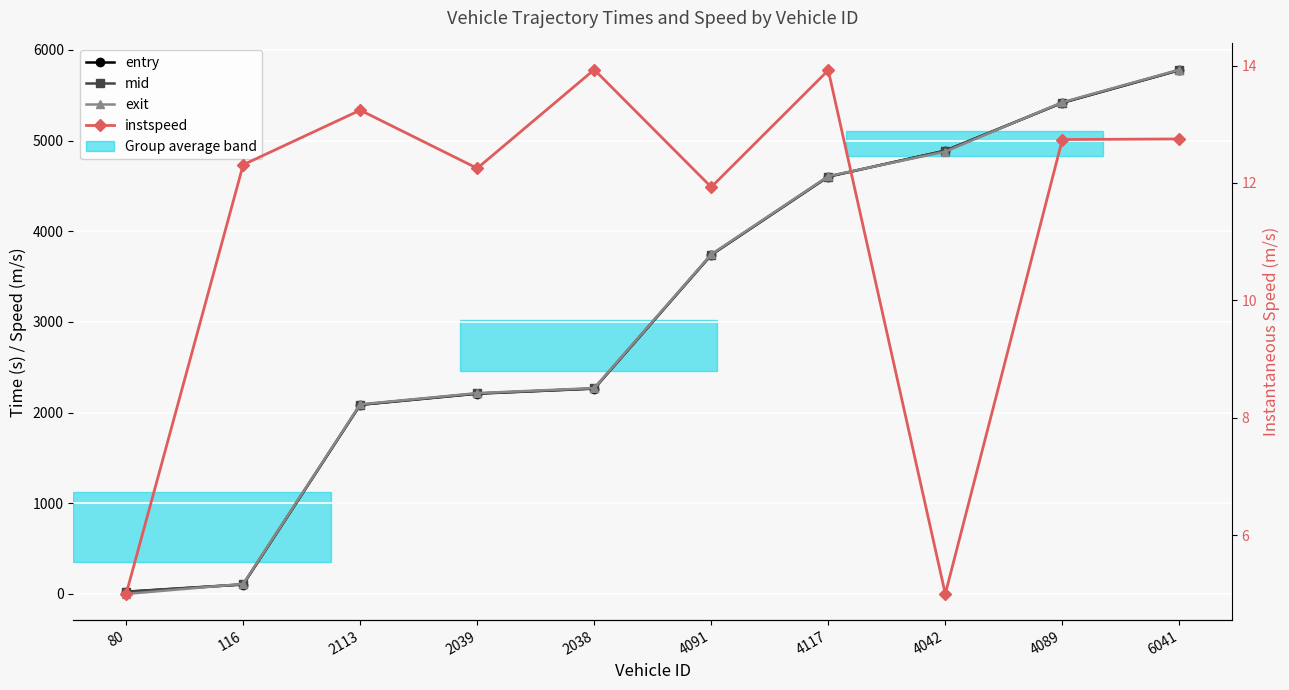

Rank the categories by exit value from highest to lowest.

6041, 4089, 4042, 4117, 4091, 2038, 2039, 2113, 116, 80